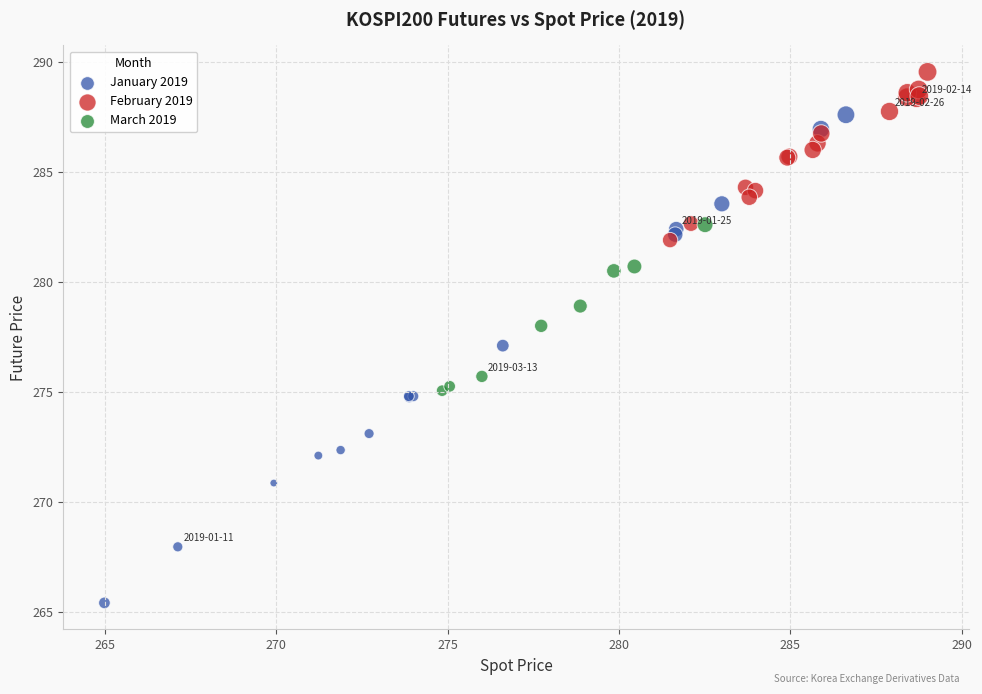

Which series contains the highest Y value?

February 2019